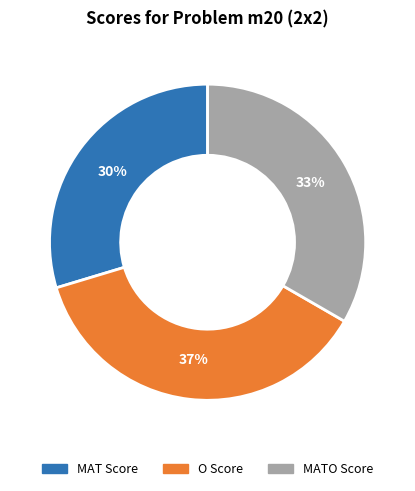

Does any single category account for the majority?

No